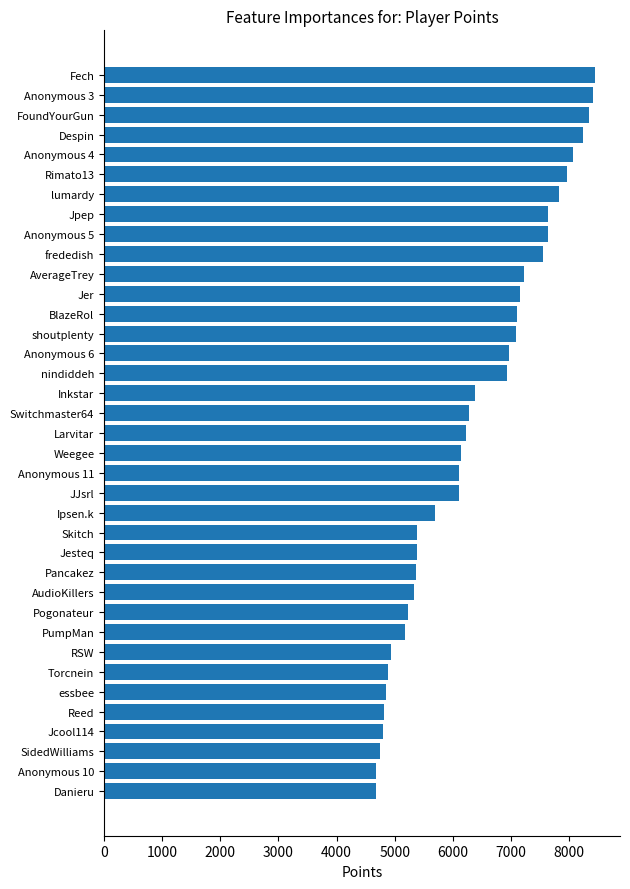

What is the greatest value displayed?

8452